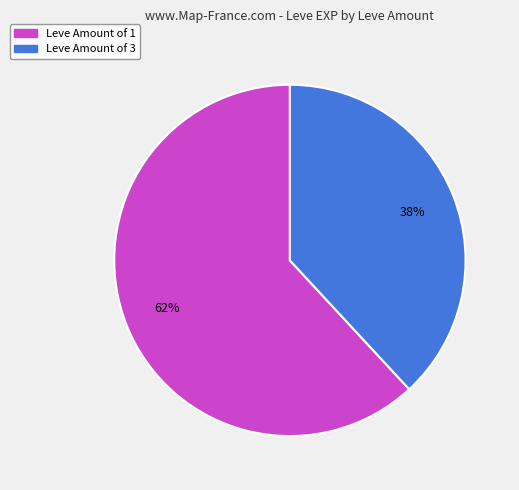

To the nearest percent, what is the average slice percentage?

50%